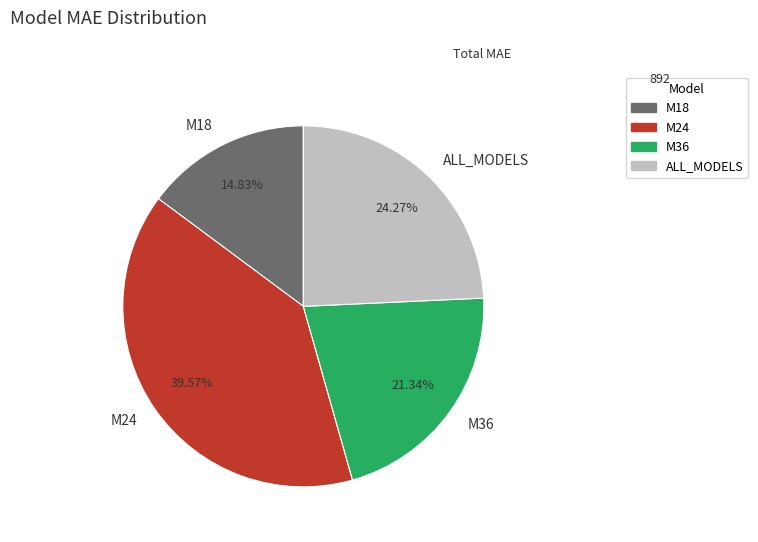

What percentage is the M36 slice, to the nearest percent?

21%